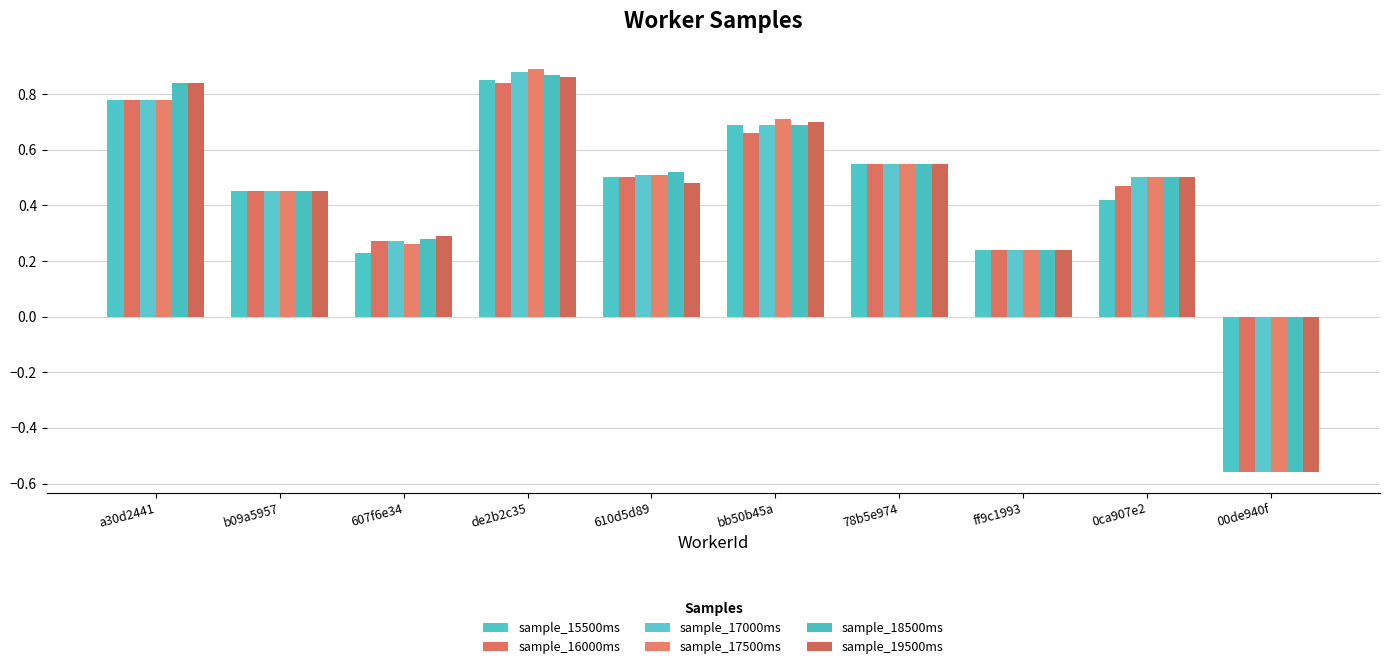

At which category is the sum across all series the highest?

de2b2c35